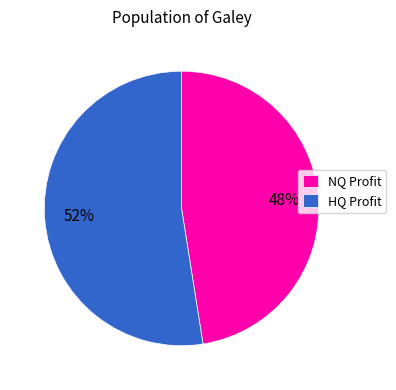

Which category accounts for the majority?

HQ Profit